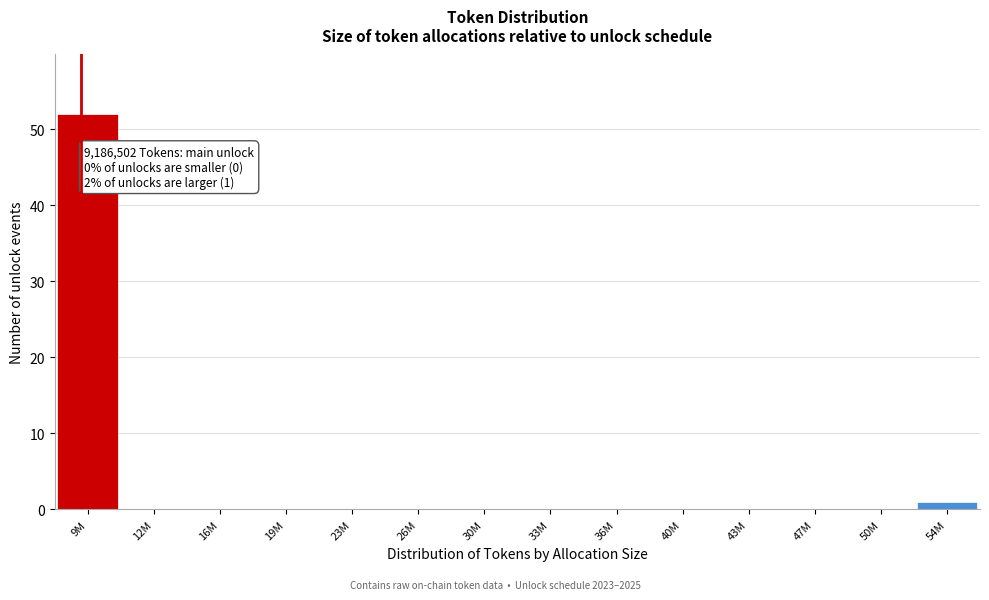

Reading right to left, what are all the values shown in this chart?

54M=1	50M=0	47M=0	43M=0	40M=0	36M=0	33M=0	30M=0	26M=0	23M=0	19M=0	16M=0	12M=0	9M=52